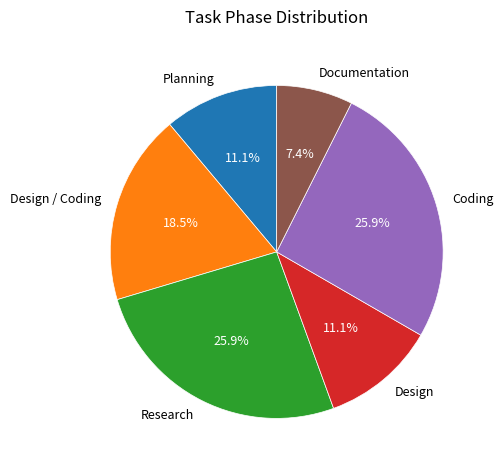

What portion of the pie excludes Coding?

74.1%